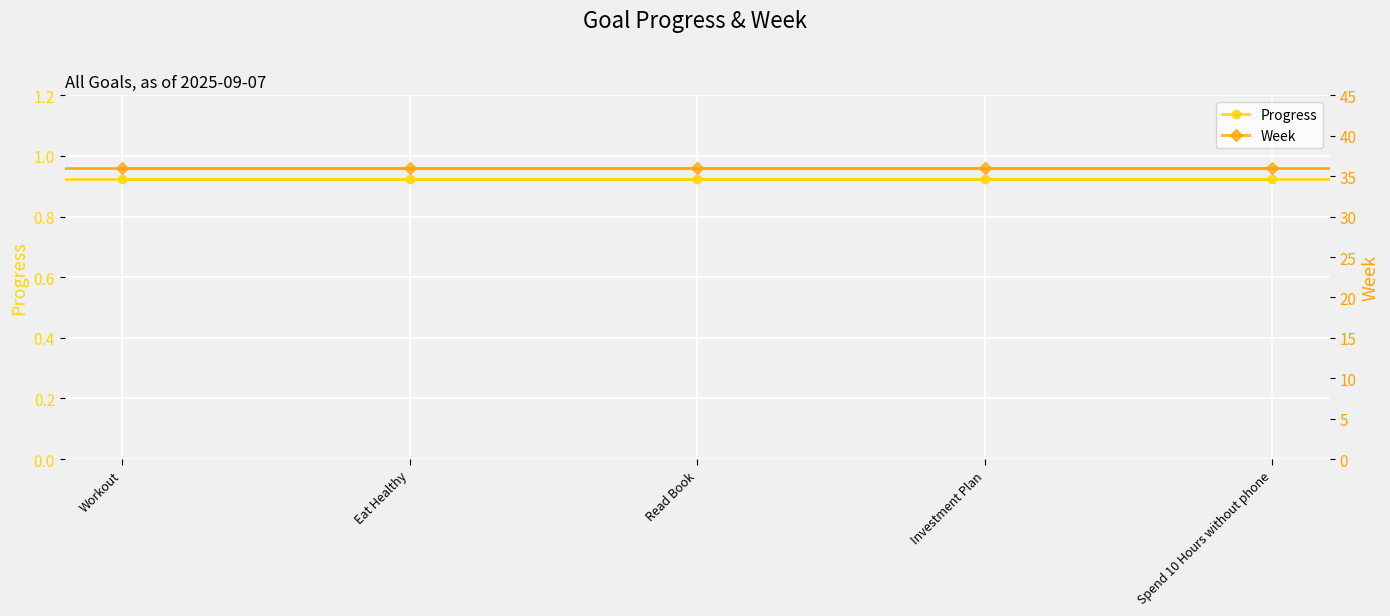

How many lines are shown in the chart?

2